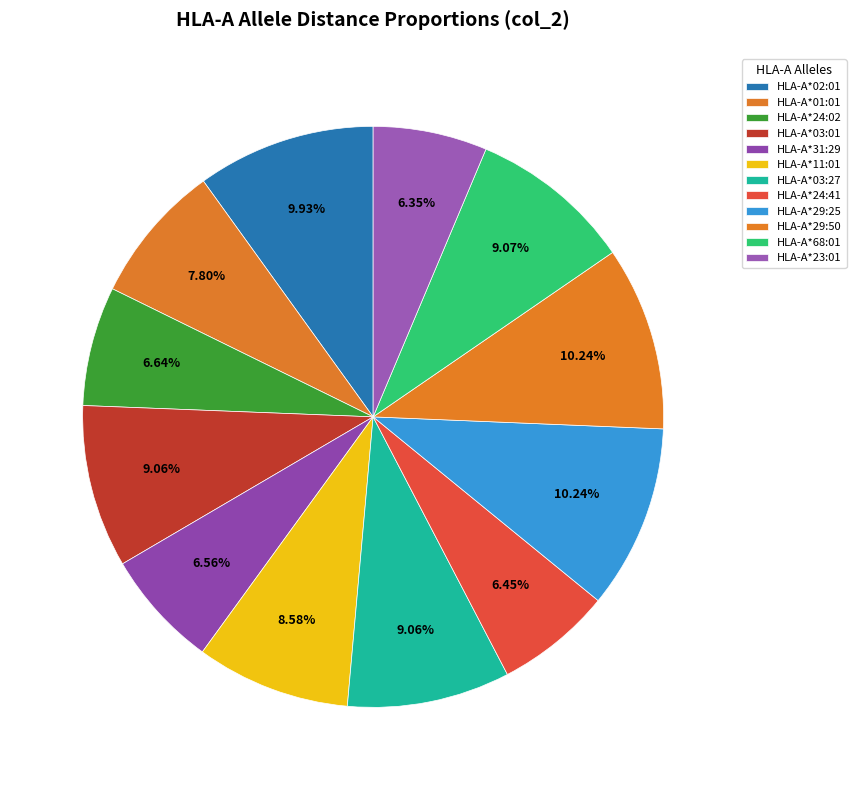

Is it true that HLA-A*29:50 is 1% of the pie?

False